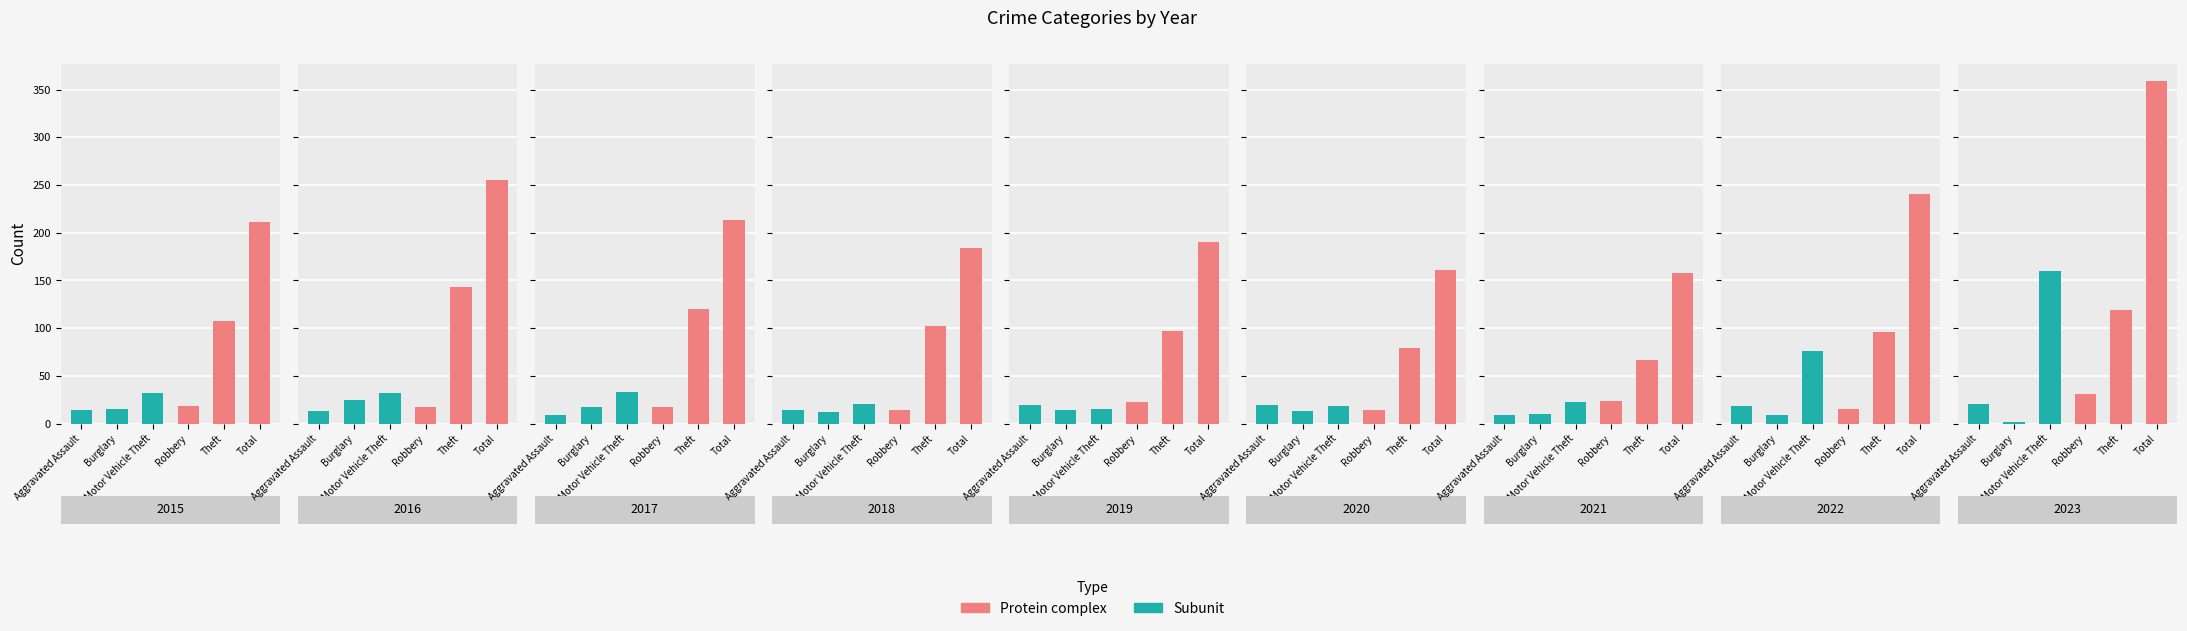

What is the average value of the Burglary series?

13